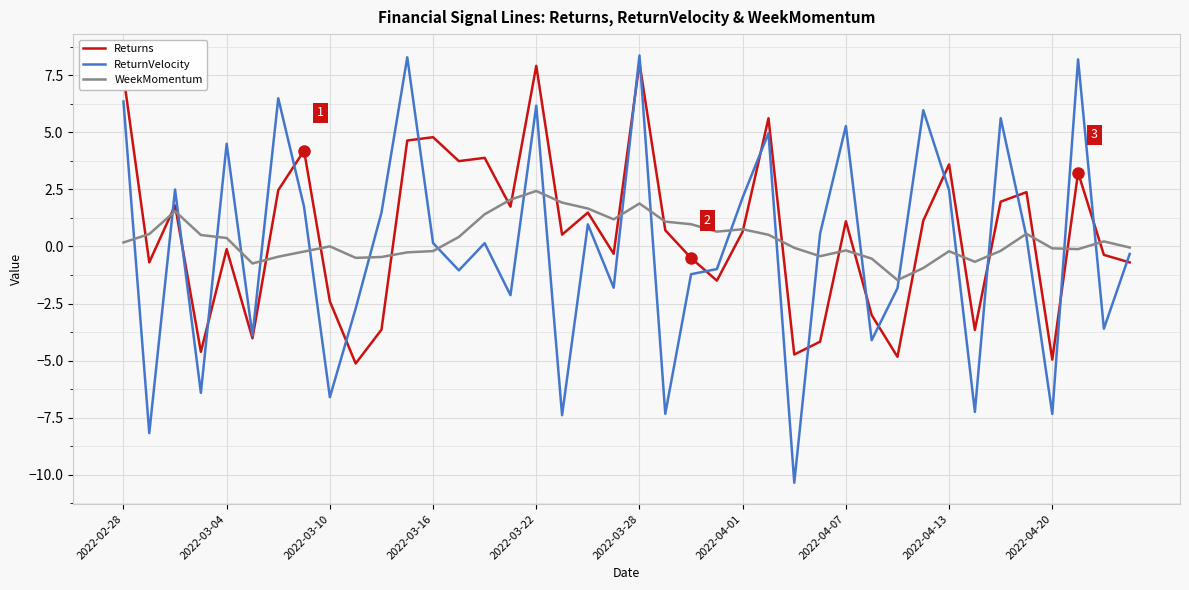

Rank the series by their average value, from highest to lowest.

Returns, WeekMomentum, ReturnVelocity